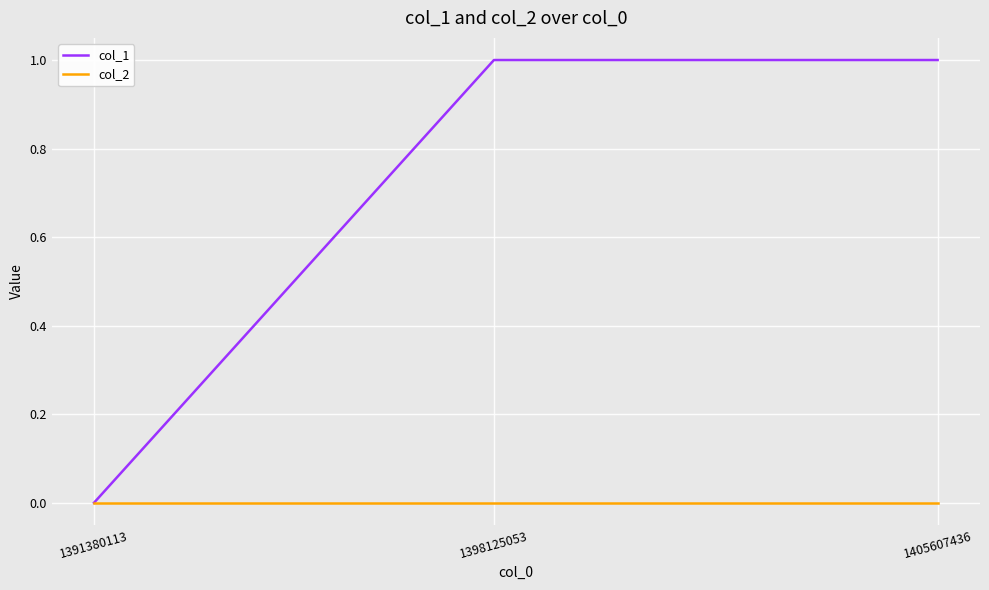

Does the chart have visible grid lines?

Yes